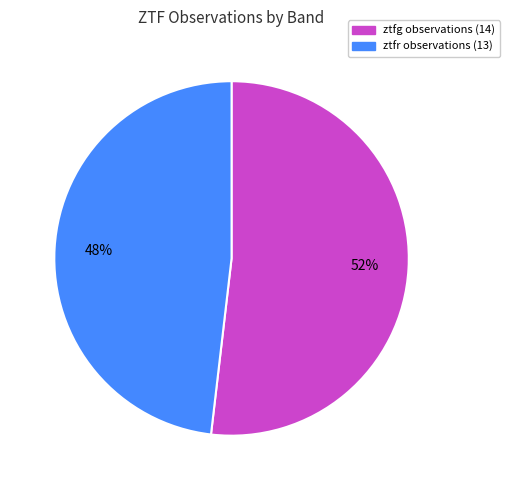

Which slice is the smallest?

ztfr